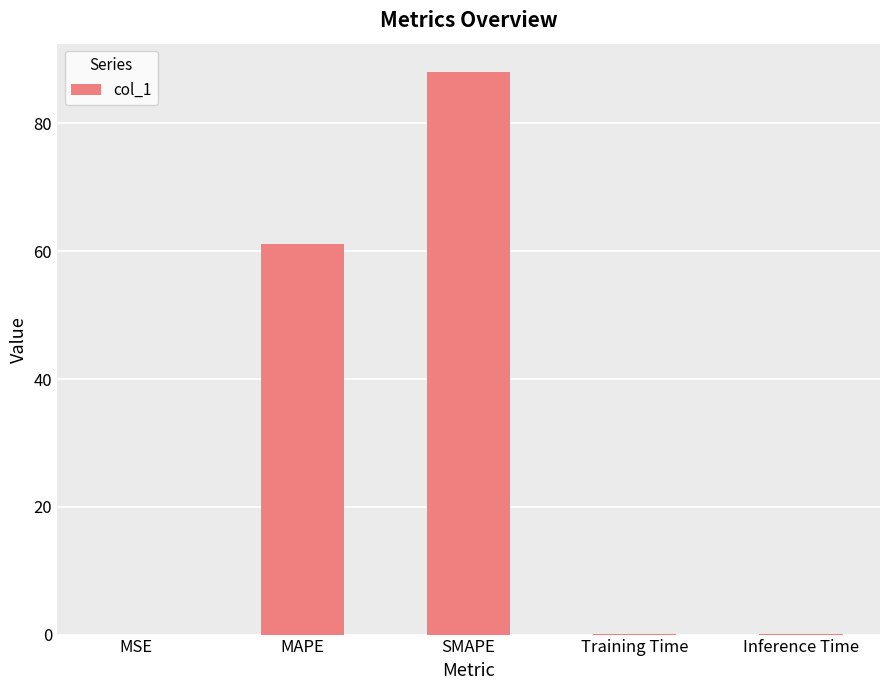

What is the greatest value displayed?

88.1